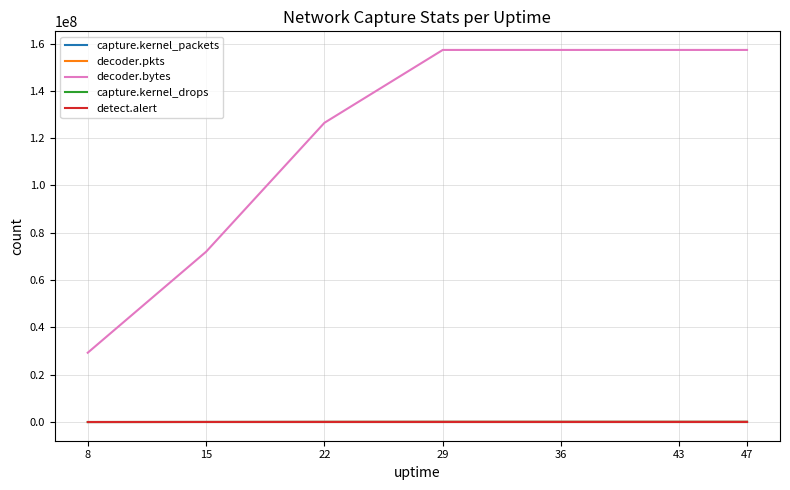

Which series changed the most between 22 and 43?

decoder.bytes